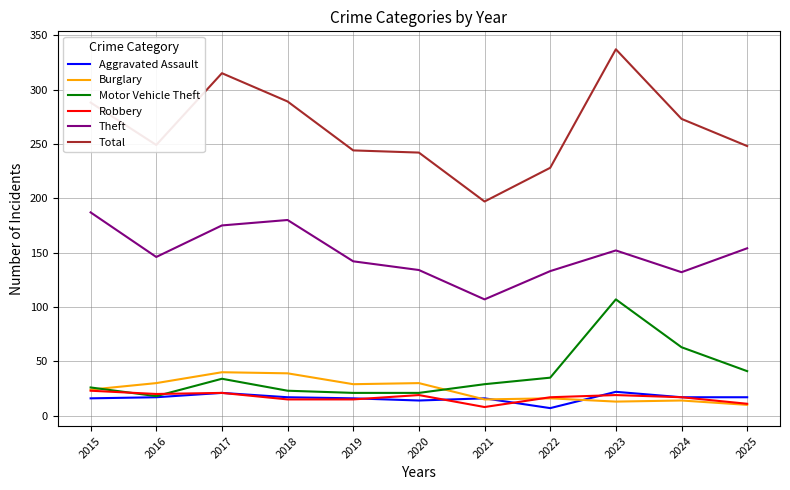

What is the difference between the highest and lowest values at 2017?

294